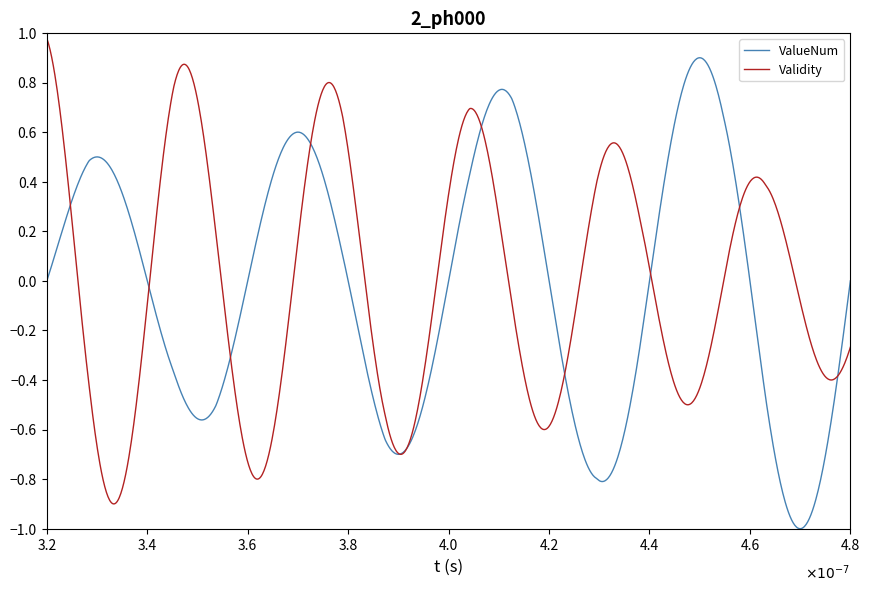

True or false: Validity has more than 2 interior local peaks.

True